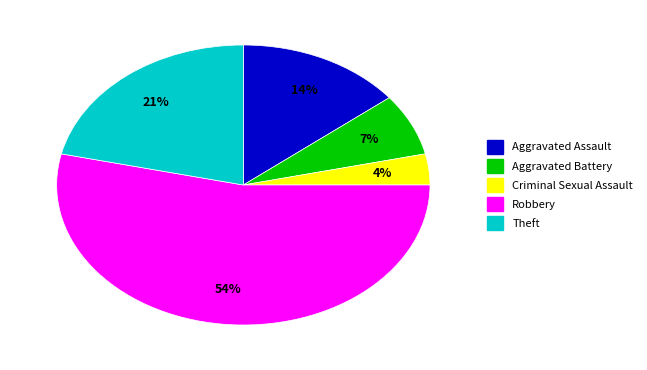

Is it true that Aggravated Assault is 14% of the pie?

True